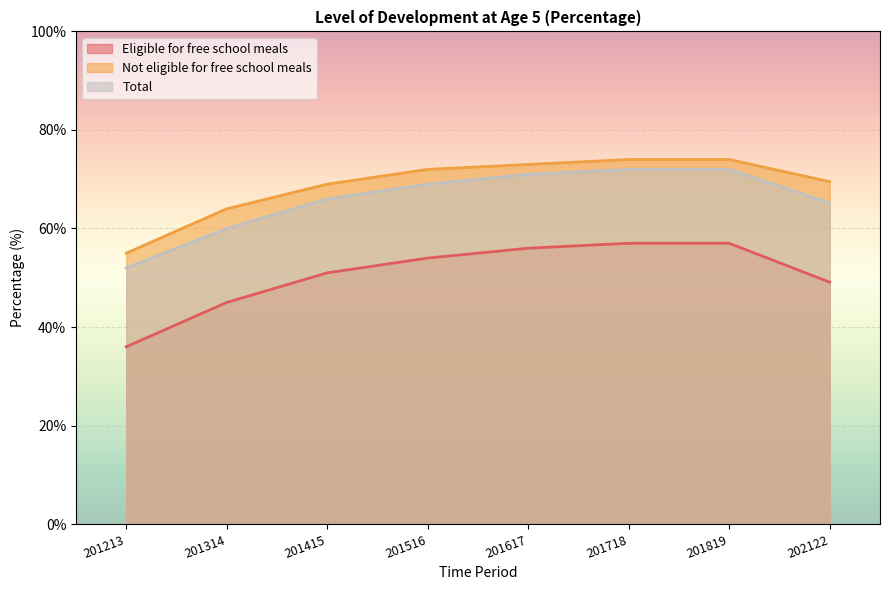

What is the sum of the Eligible for free school meals values at 201213 and 201516?

90.0